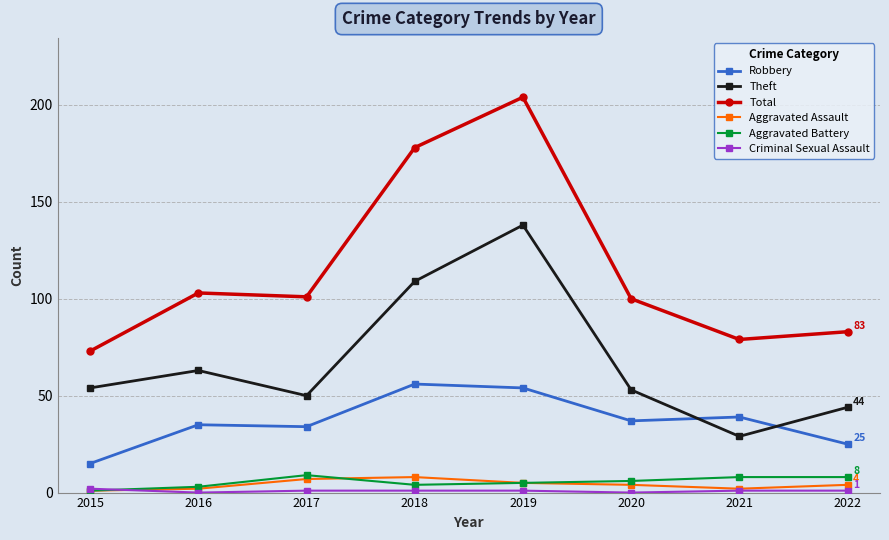

True or false: Total and Aggravated Assault intersect in this chart.

False